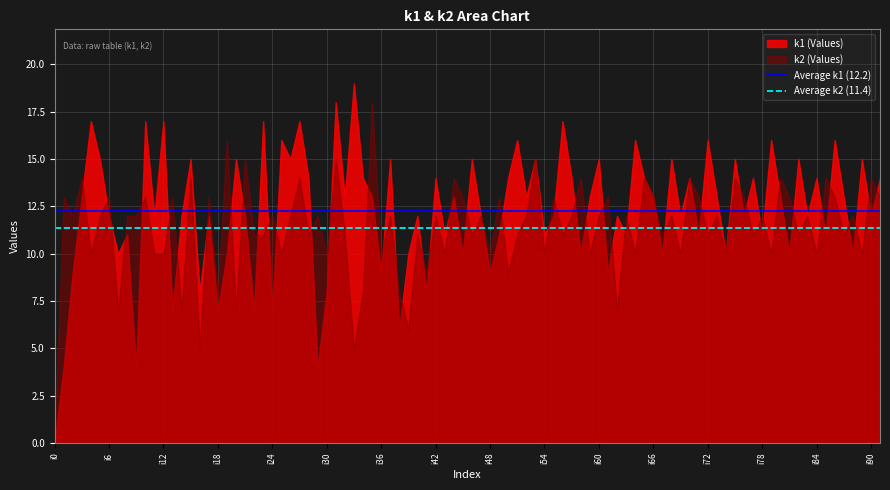

Does the chart have visible grid lines?

Yes